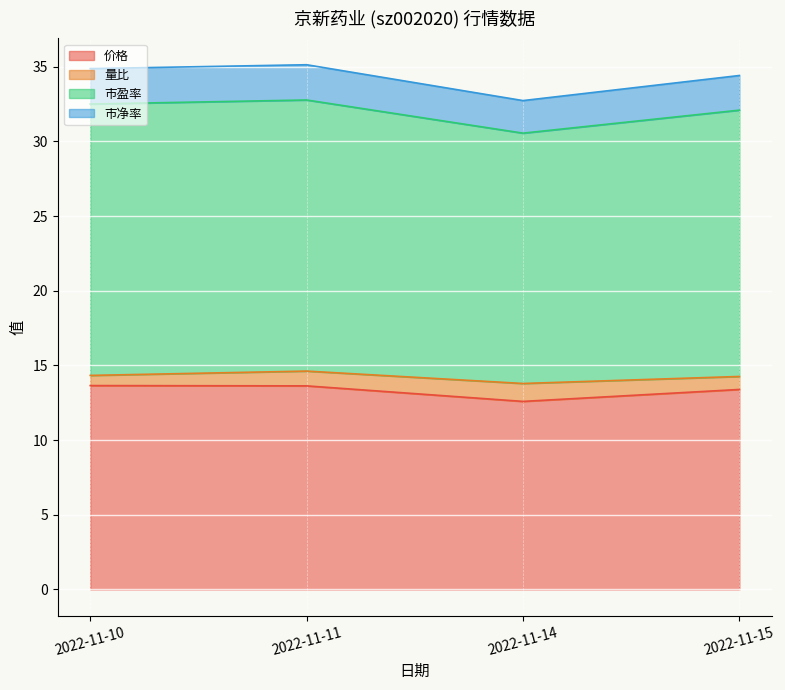

At which category does the chart reach its peak across all series?

2022-11-11